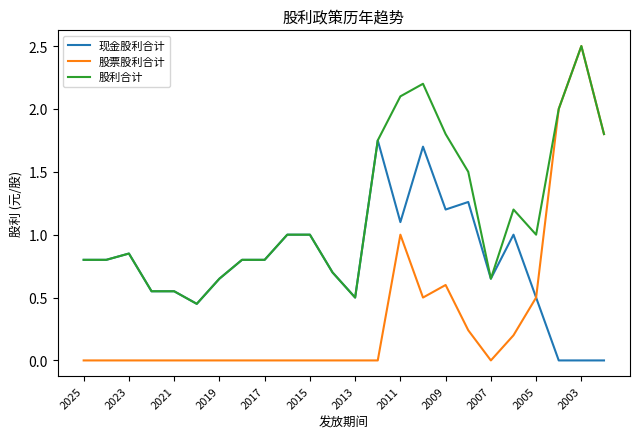

What is the maximum value shown in the chart?

2.5